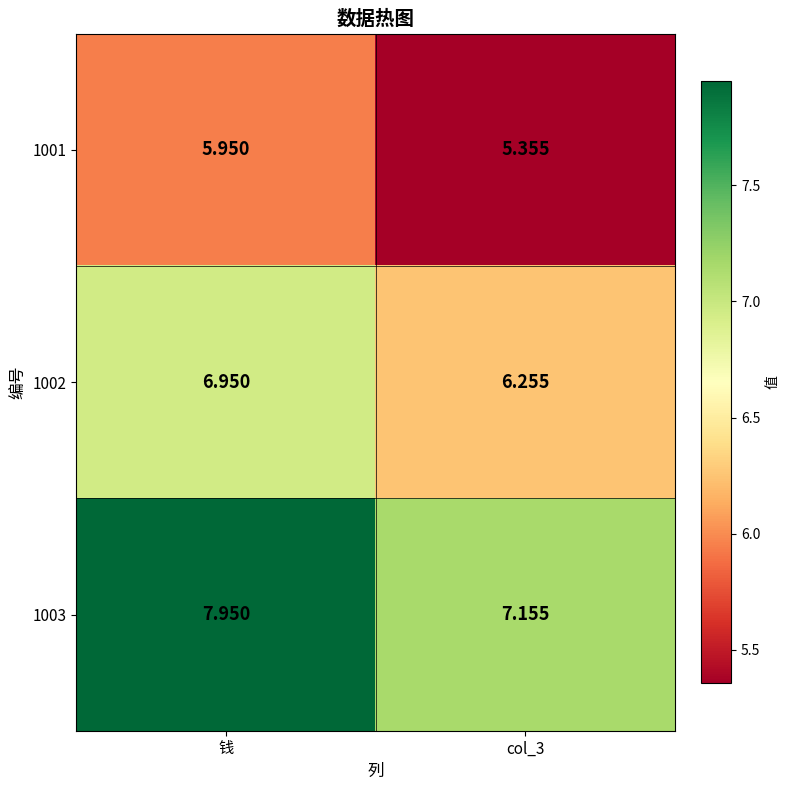

Which series has the largest total across all categories?

1003